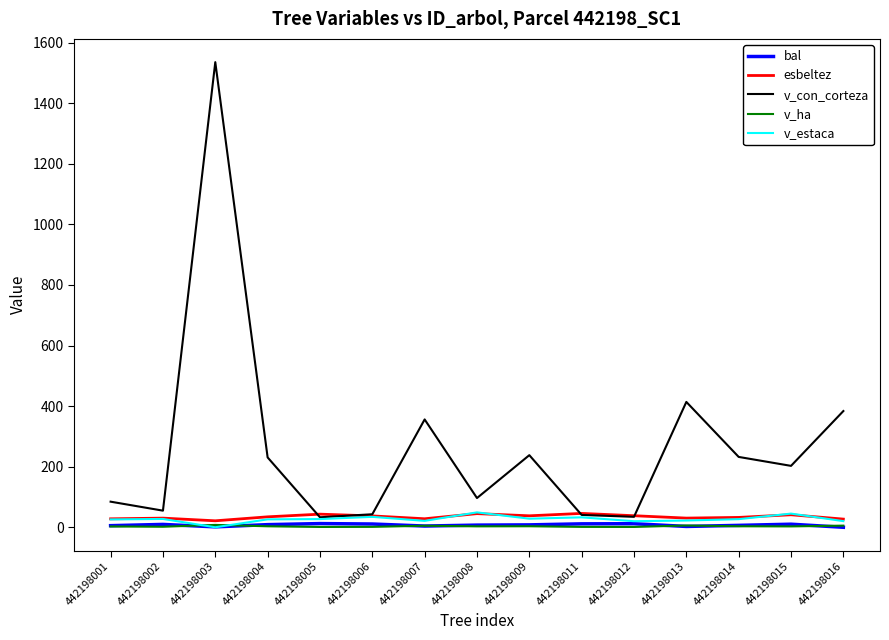

What is the difference between the maximum and minimum values in the bal series?

12.2